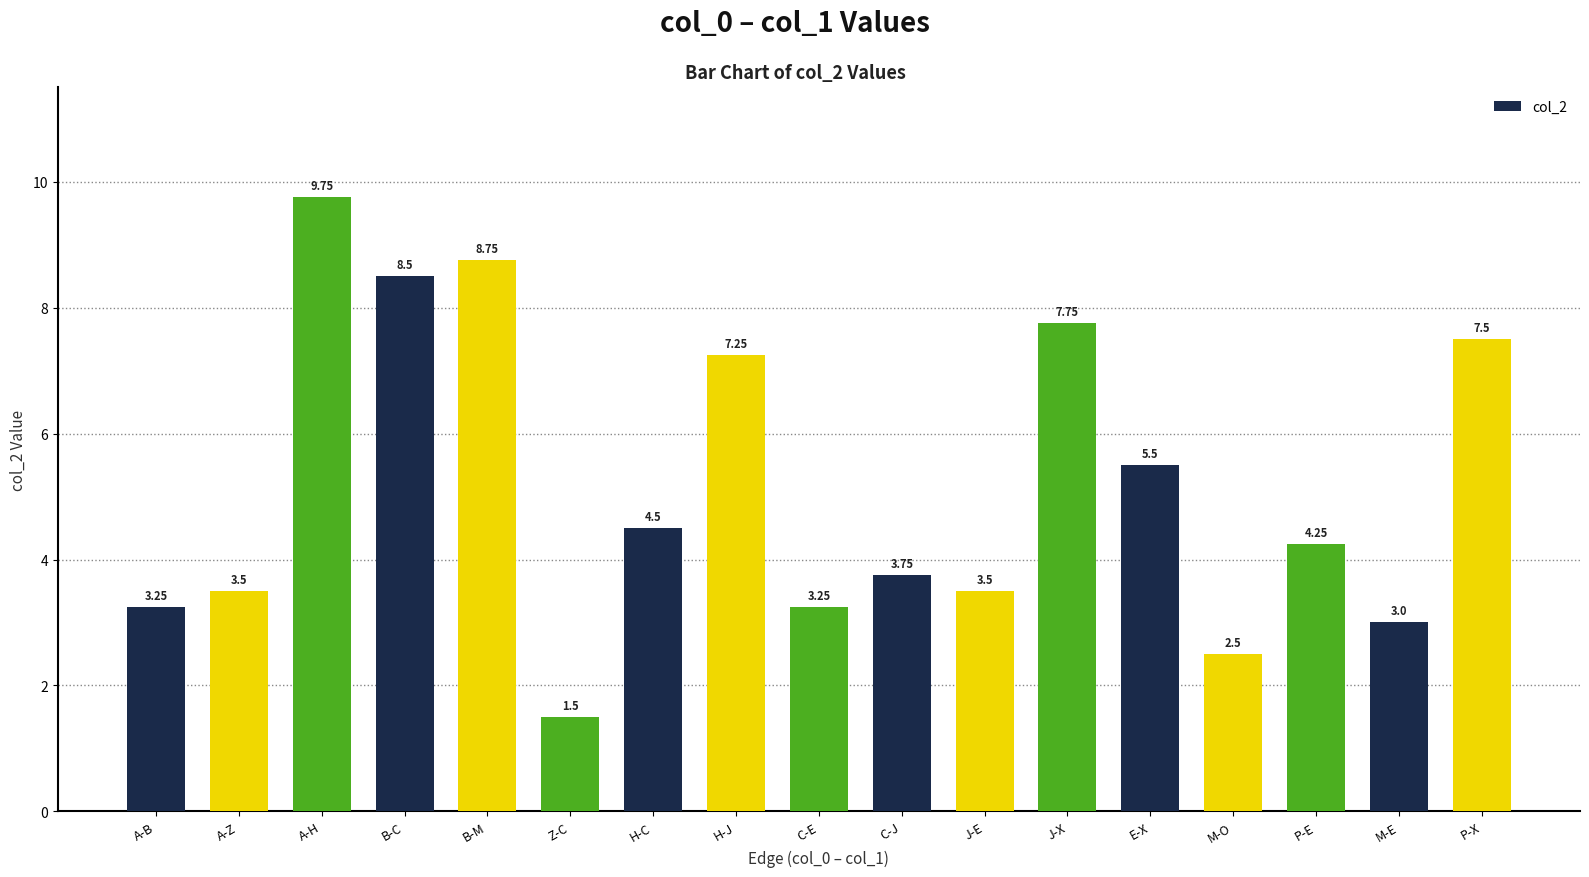

Are the bars horizontal?

No